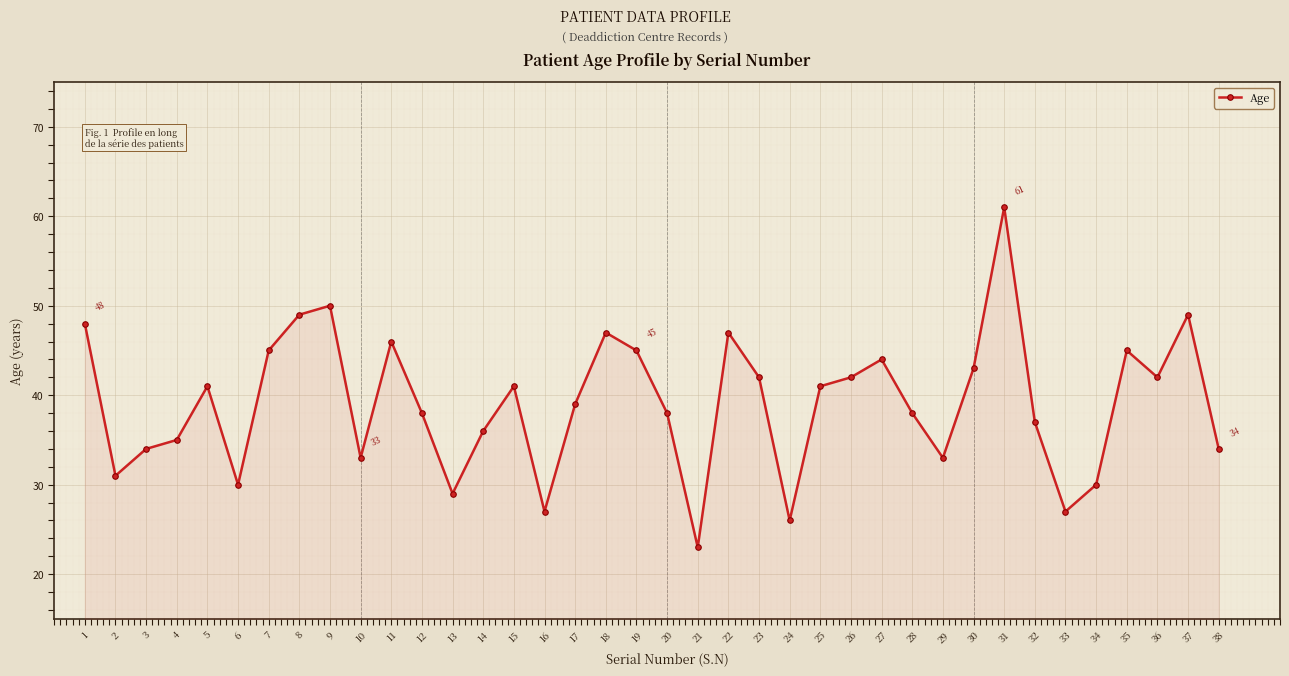

How many lines are shown in the chart?

1